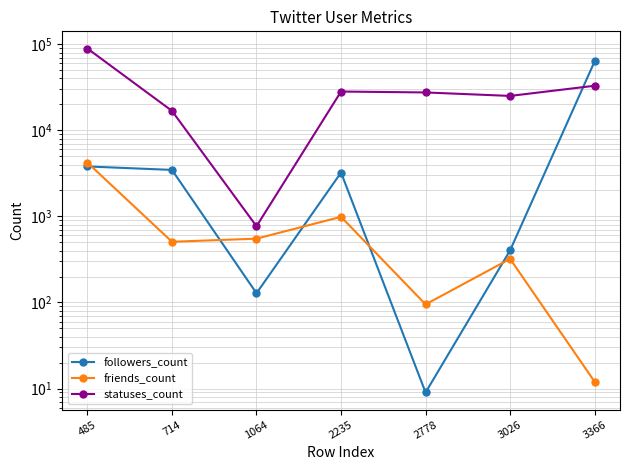

Which has a higher value, 3026 or 485?

485